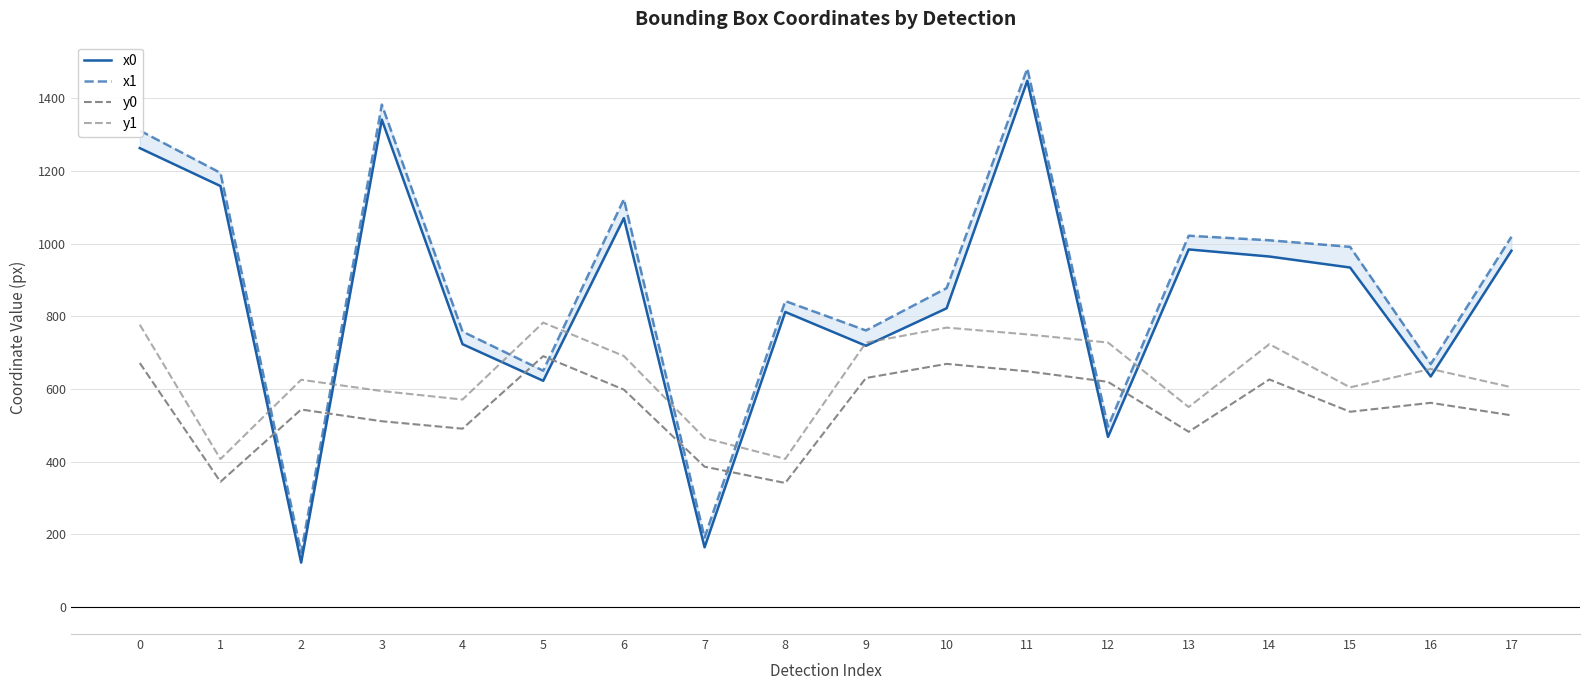

Which has a higher value, 2 or 4?

4